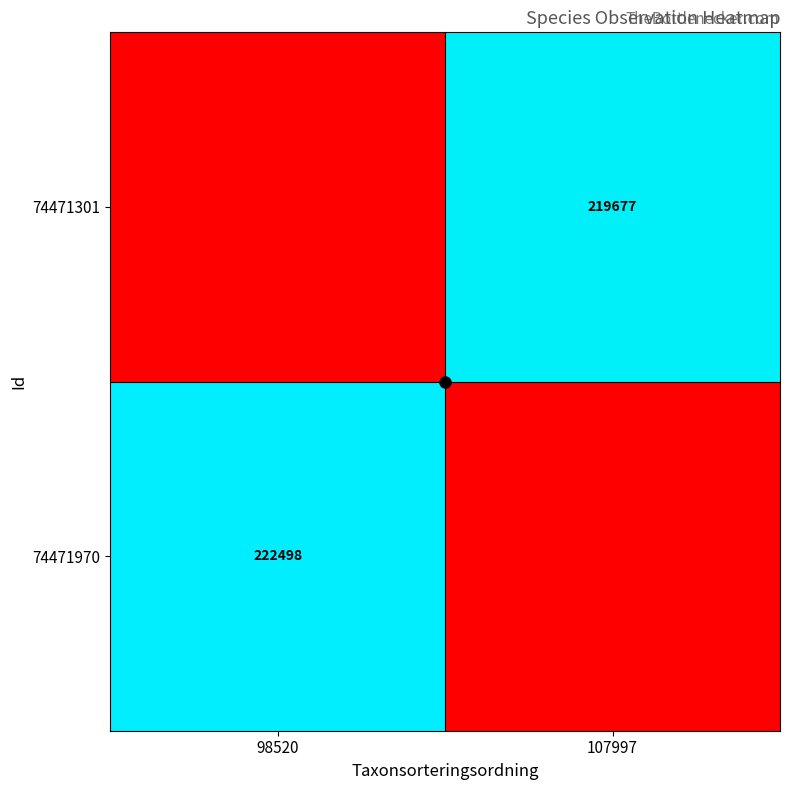

At which label does 74471970 reach its peak?

98520